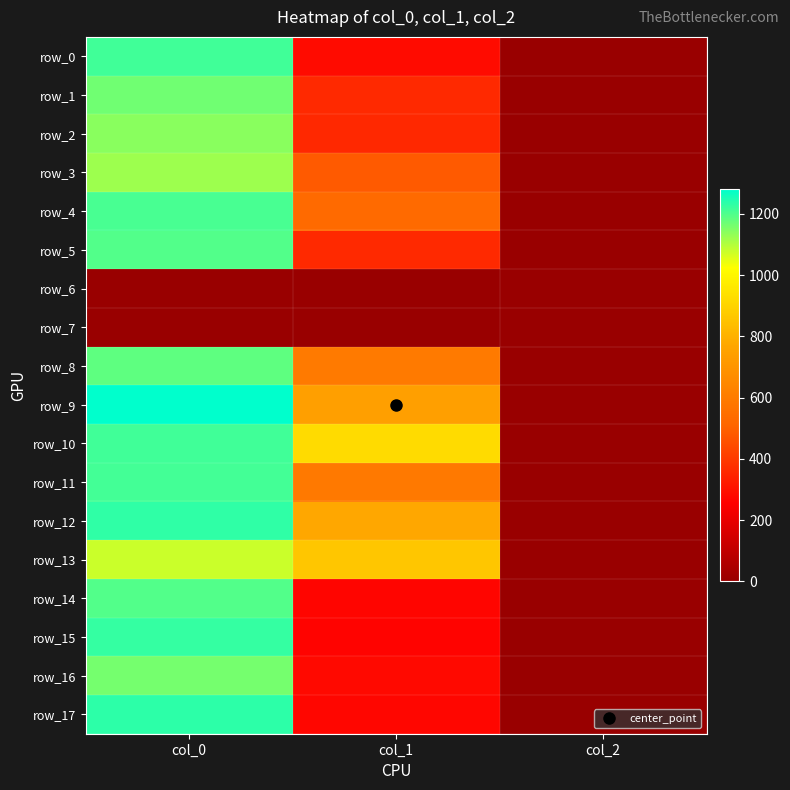

Reading right to left, extract all data points from this chart.

row_0: col_2=2.0	col_1=286.9	col_0=1213.3
row_1: col_2=2.0	col_1=361.1	col_0=1166.7
row_2: col_2=2.0	col_1=357.8	col_0=1140.0
row_3: col_2=2.0	col_1=482.6	col_0=1120.0
row_4: col_2=2.0	col_1=529.9	col_0=1206.7
row_5: col_2=2.0	col_1=361.1	col_0=1196.7
row_6: col_2=0.0	col_1=0.0	col_0=0.0
row_7: col_2=0.0	col_1=0.0	col_0=0.0
row_8: col_2=2.0	col_1=597.4	col_0=1183.3
row_9: col_2=2.0	col_1=742.5	col_0=1280.0
row_10: col_2=2.0	col_1=921.4	col_0=1213.3
row_11: col_2=2.0	col_1=590.6	col_0=1210.0
row_12: col_2=2.0	col_1=772.9	col_0=1230.0
row_13: col_2=2.0	col_1=860.6	col_0=1076.7
row_14: col_2=2.0	col_1=270.0	col_0=1196.7
row_15: col_2=2.0	col_1=266.6	col_0=1226.7
row_16: col_2=2.0	col_1=280.1	col_0=1160.0
row_17: col_2=2.0	col_1=273.4	col_0=1233.3